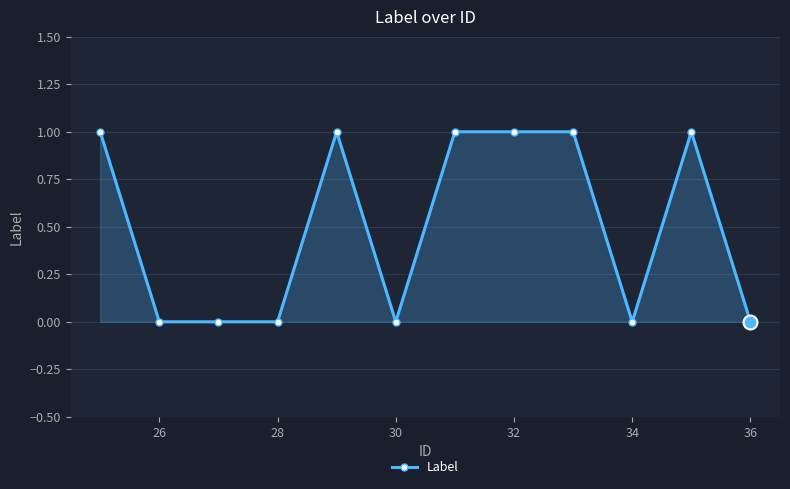

What is the sum of all values?

6